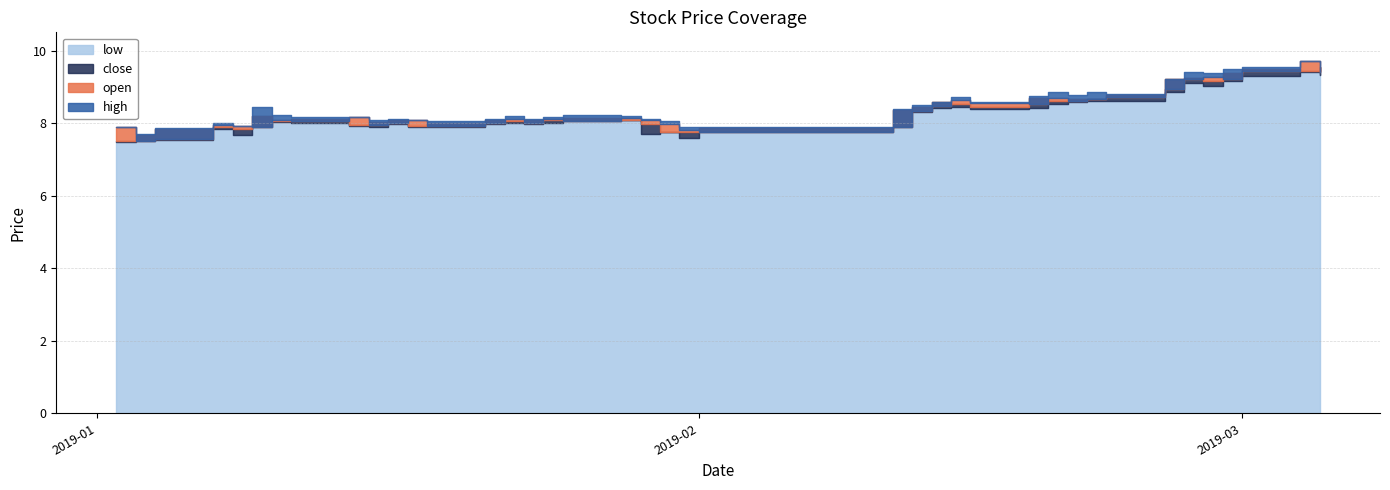

What position from the left is 2019-01-09?

6